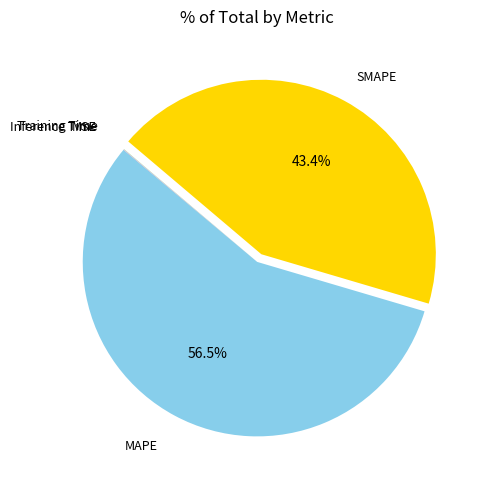

Does any single category account for the majority?

Yes